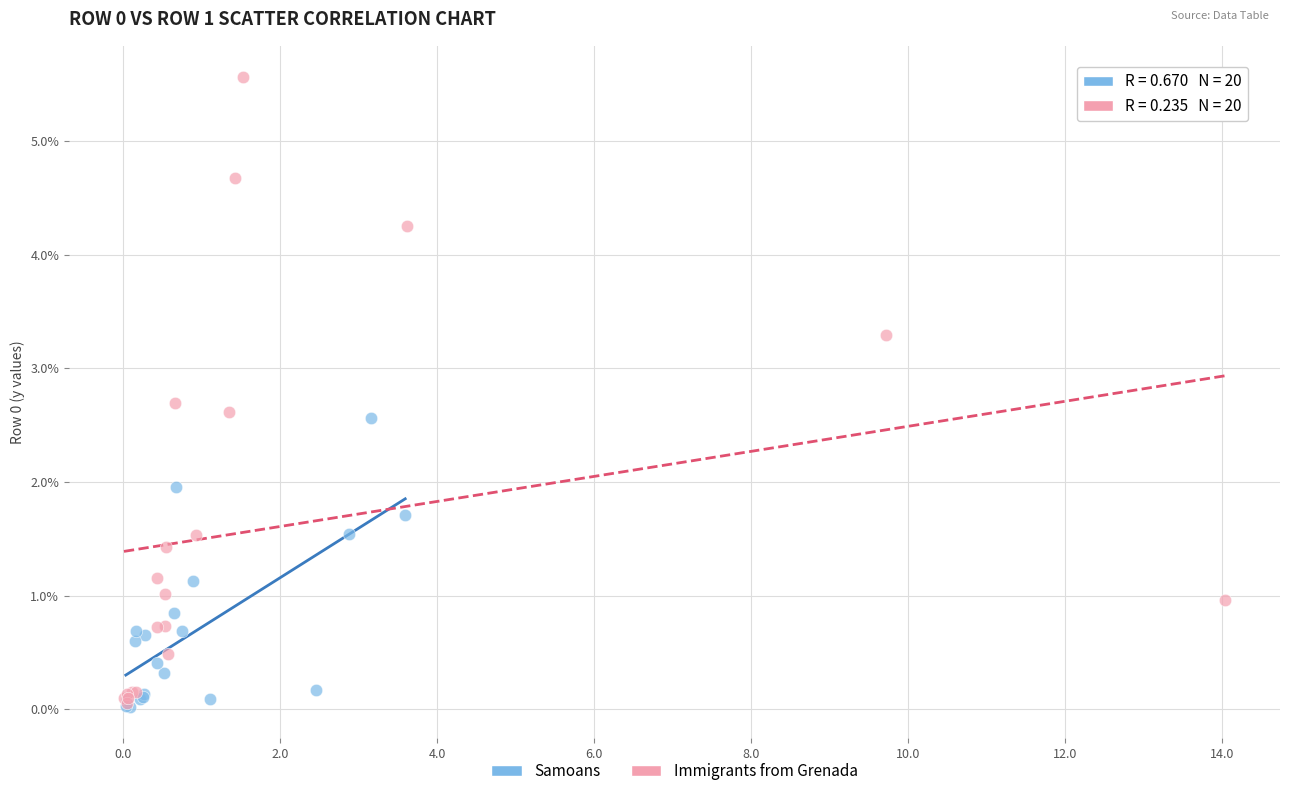

Which series contains the highest Y value?

Immigrants from Grenada